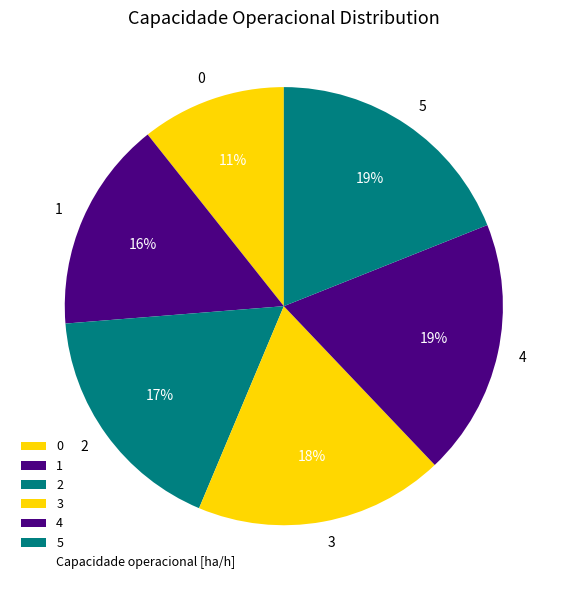

Is the sum of 5 and 0 greater than half?

No